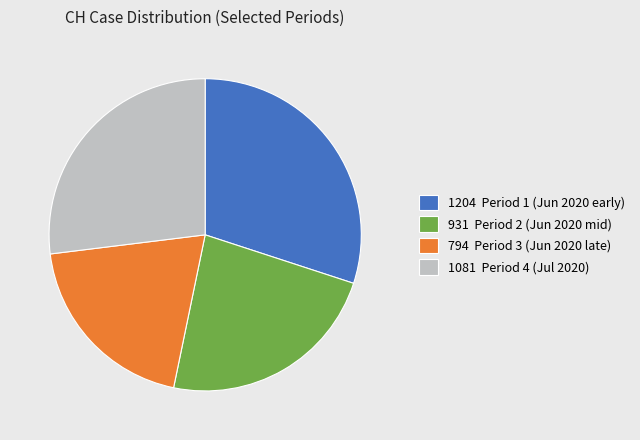

How many segments does this pie chart have?

4